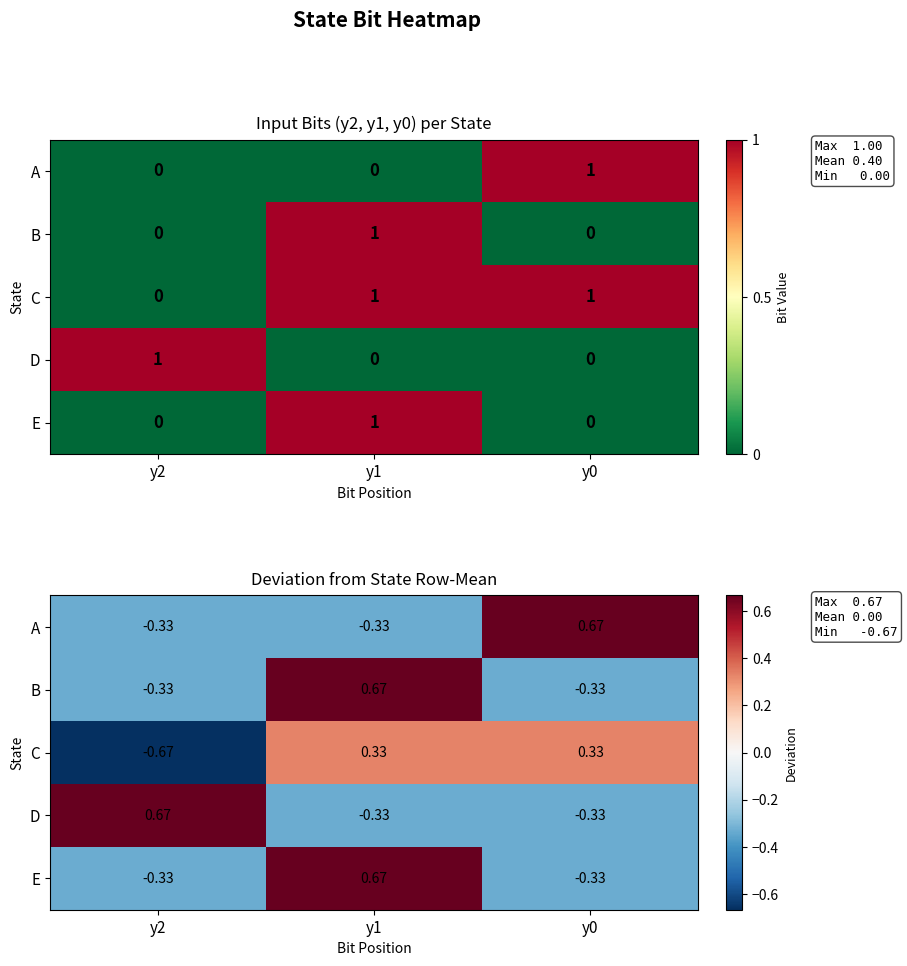

True or false: B has a value of -0.2 at y2.

False